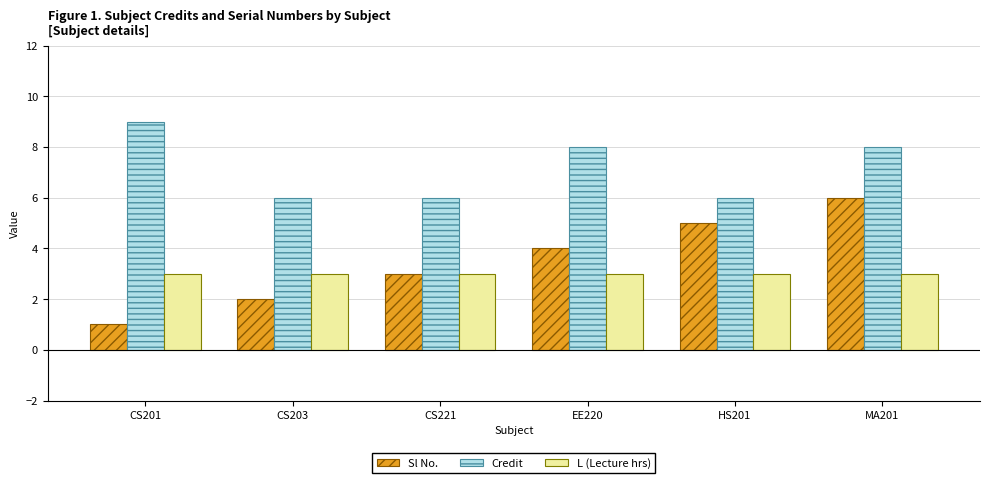

True or false: L (Lecture hrs) has a value of 3 at CS203.

True